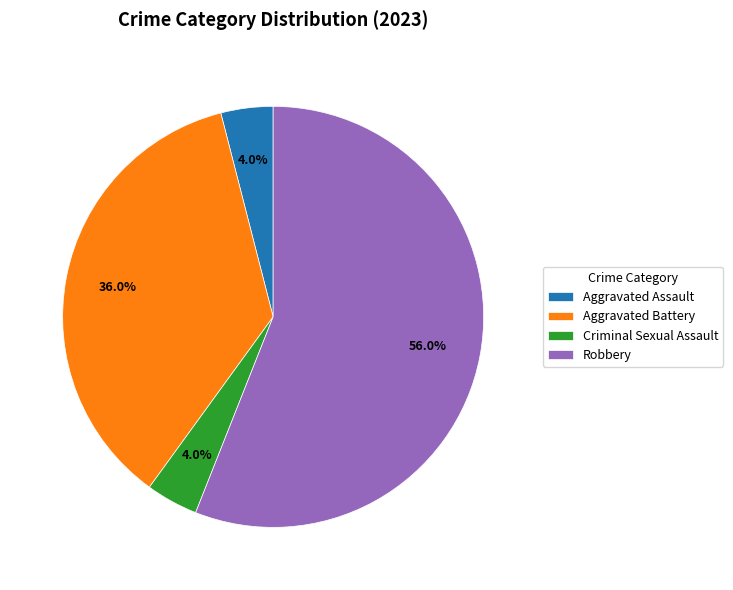

Which category accounts for the majority?

Robbery